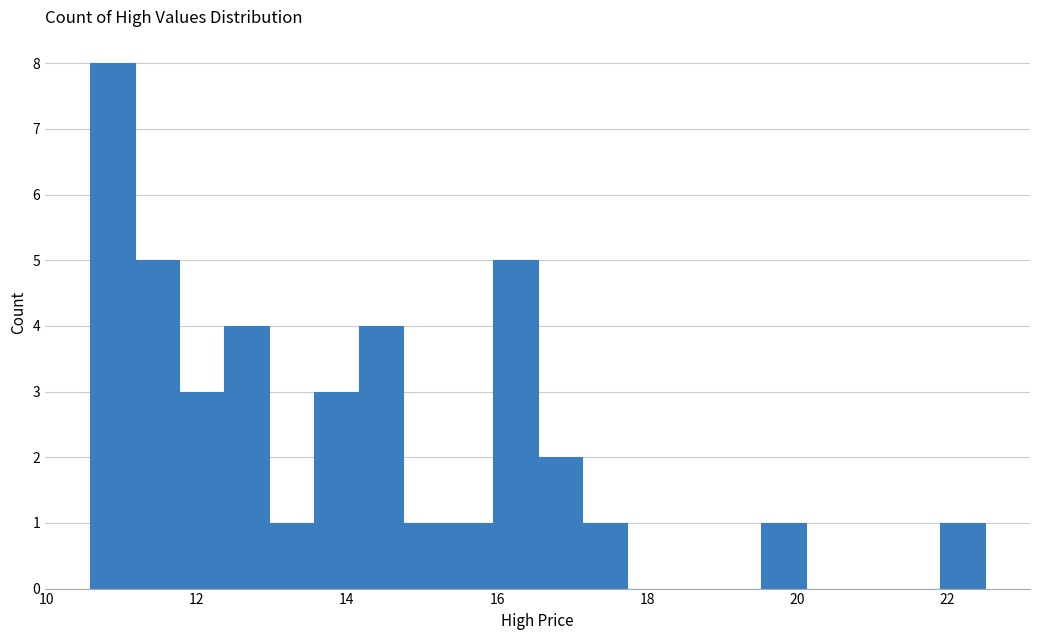

Around what value on the x-axis is the tallest bar? Give the approximate position of its centre, as read against the axis.

10.8